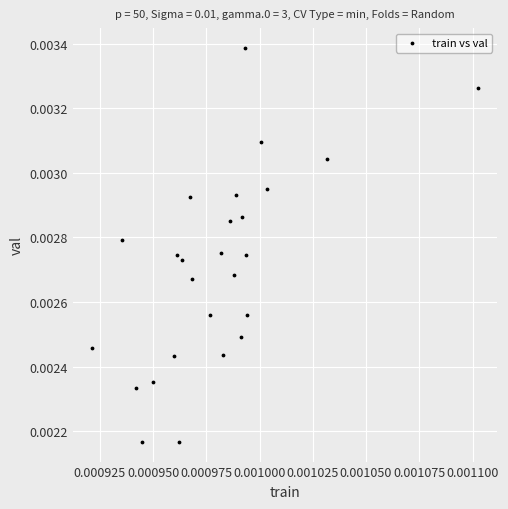

How many points are shown in the scatter plot?

26